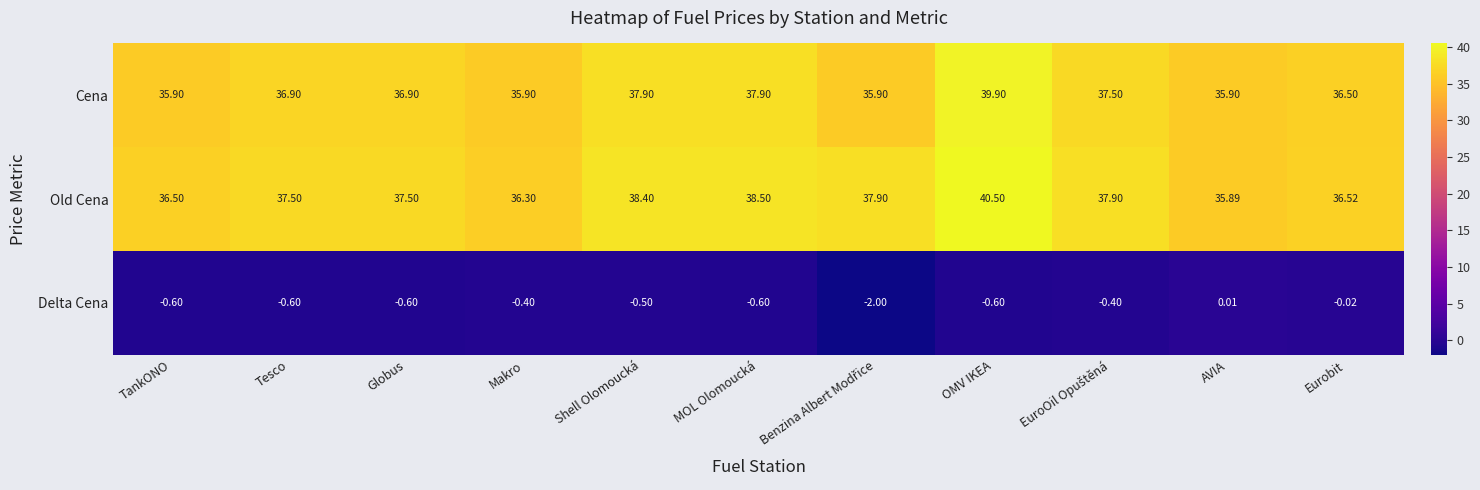

Between Makro and MOL Olomoucká, which series saw the biggest shift?

Old Cena